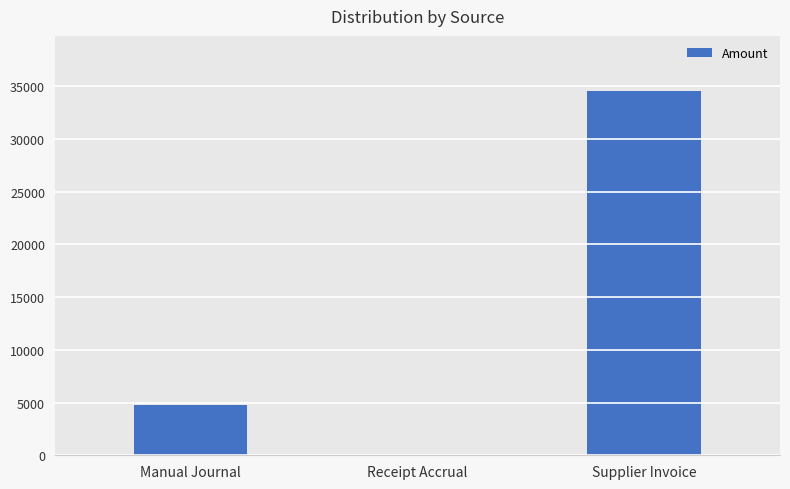

Which label corresponds to the largest value in the chart?

Supplier Invoice